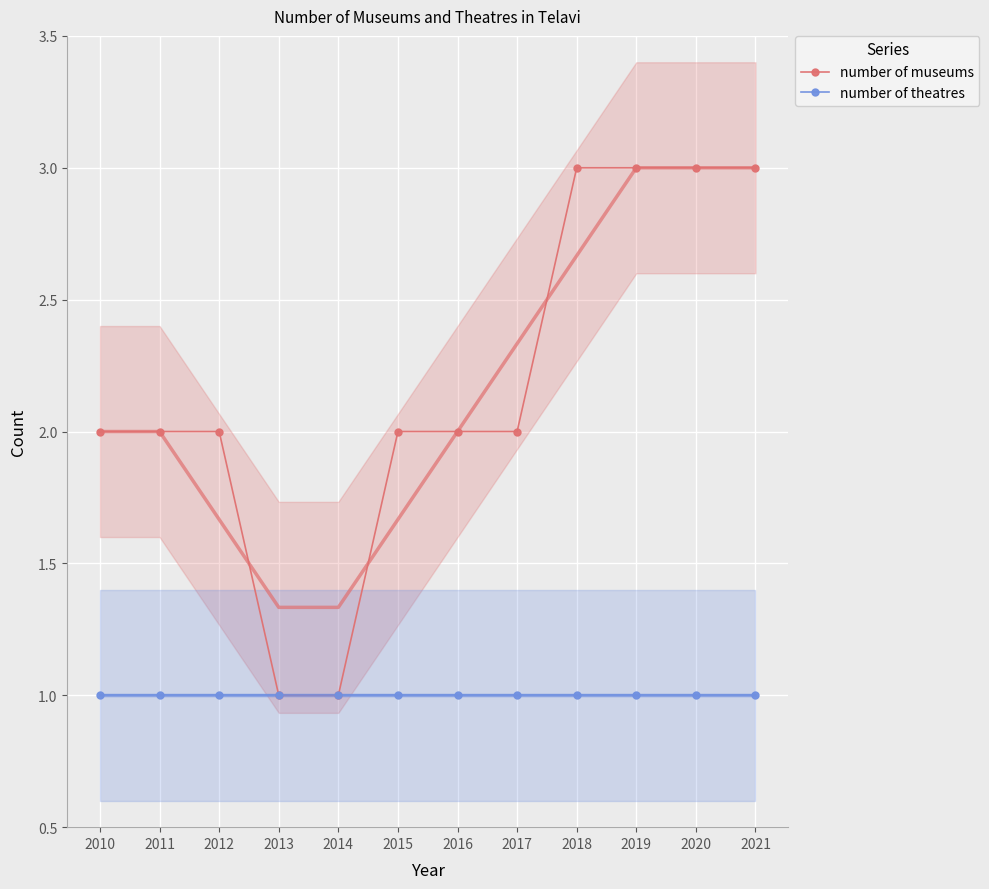

True or false: number of theatres has more than 1 interior local peaks.

False